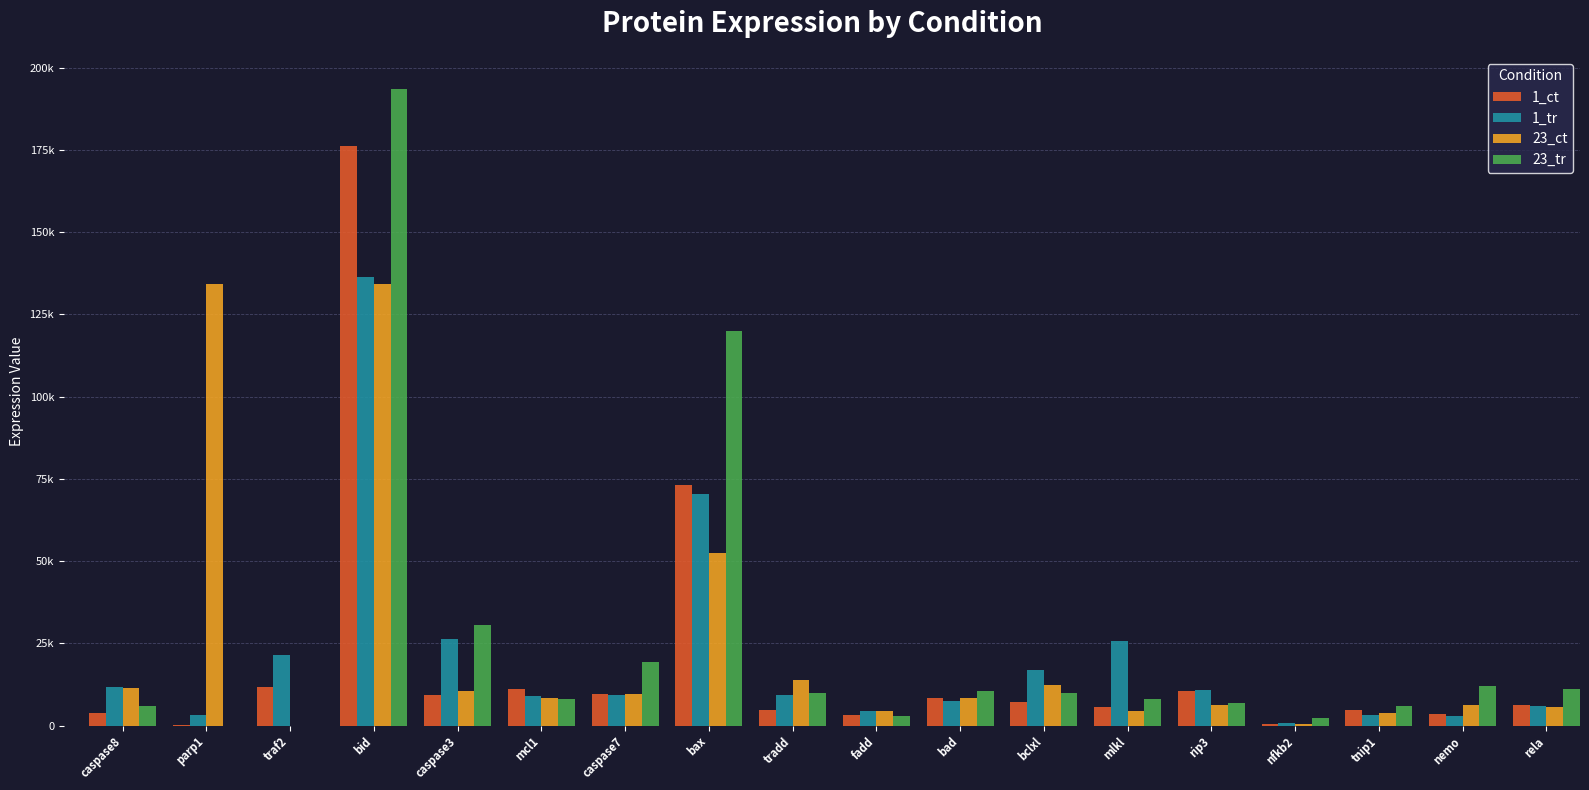

What position from the left is caspase3?

5